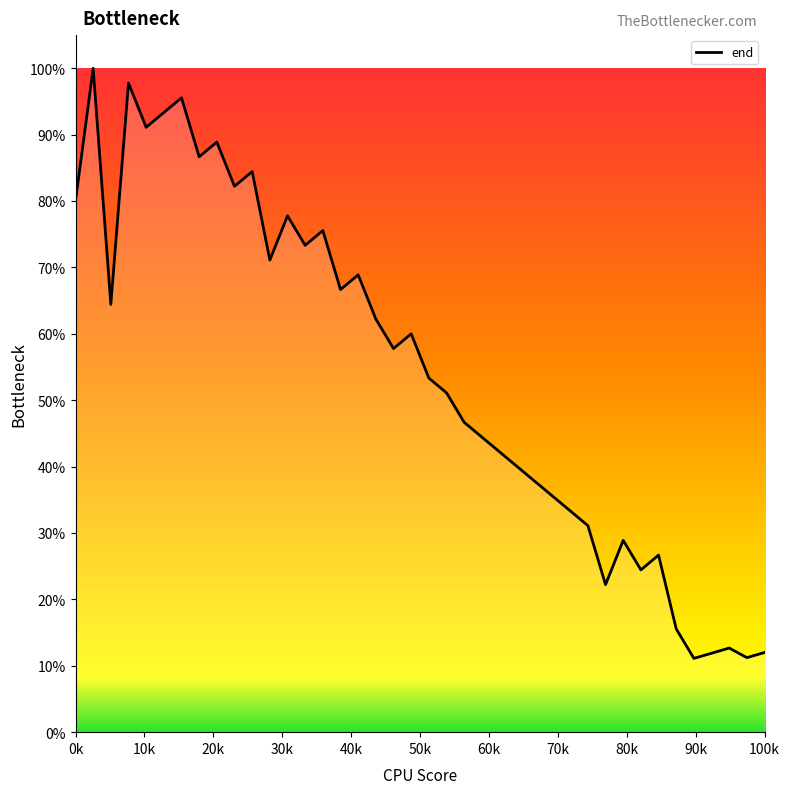

What is the maximum value shown in the chart?

100.0